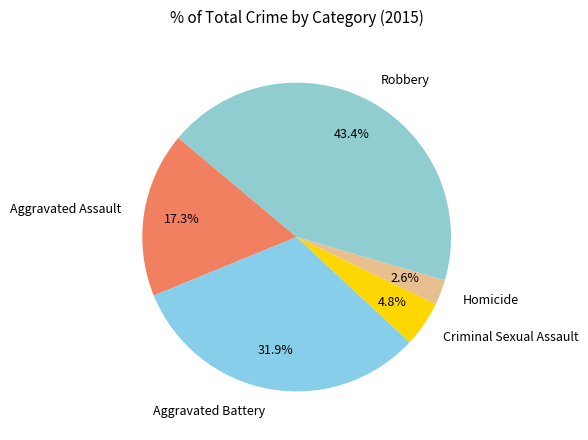

To the nearest percent, what is the combined percentage of Aggravated Assault and Robbery?

61%